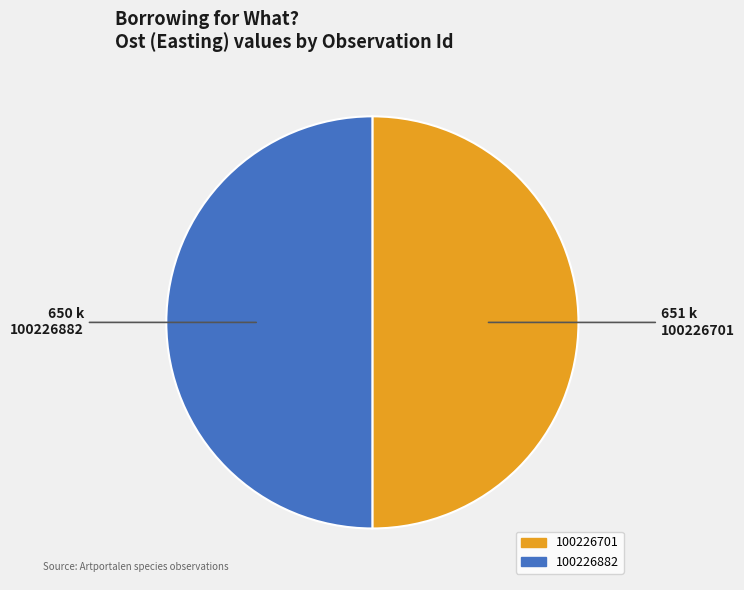

Approximately how many times larger is the value at 100226701 compared to 100226882?

1.0